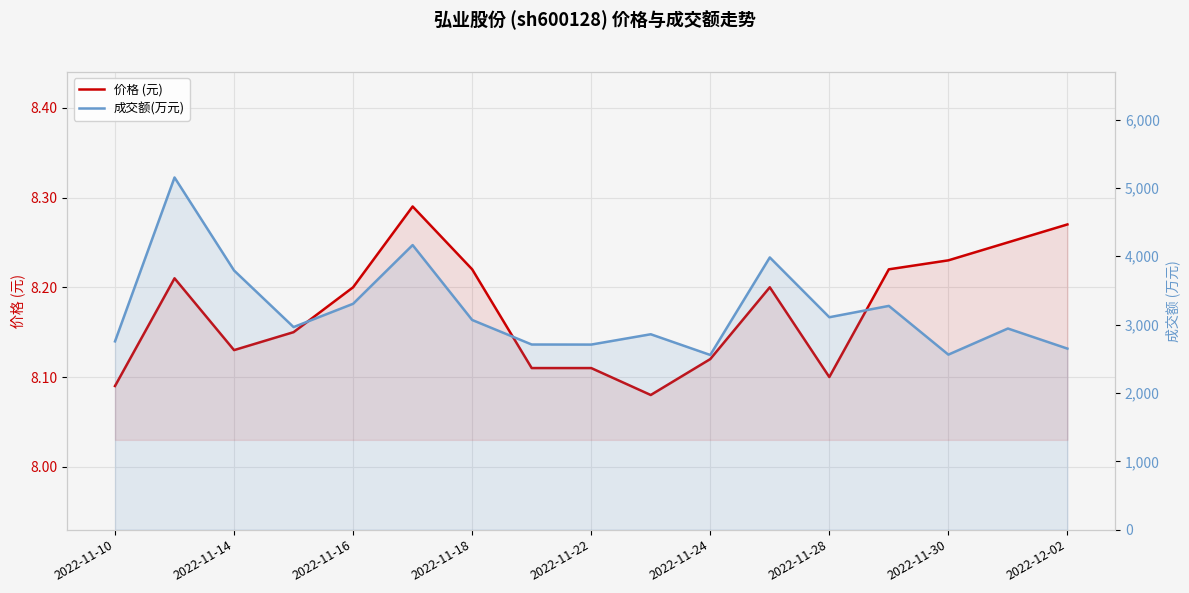

At how many categories does at least one series exceed 3308?

4